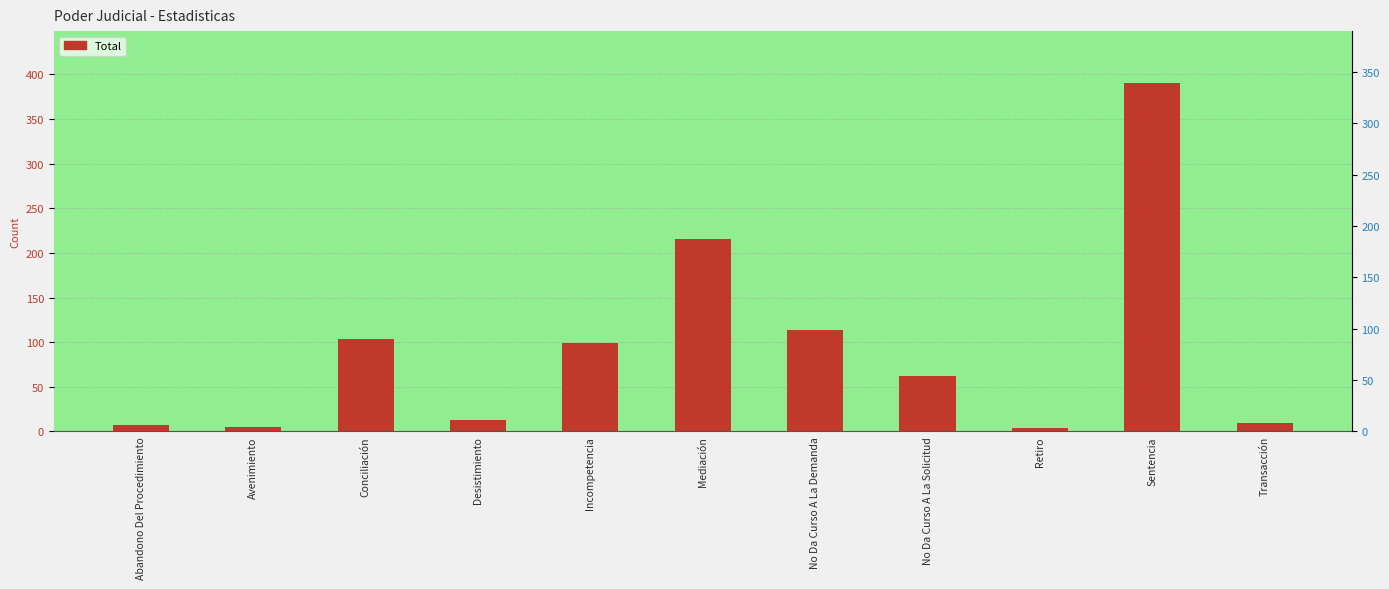

Rank the categories by value from highest to lowest.

Sentencia, Mediación, No Da Curso A La Demanda, Conciliación, Incompetencia, No Da Curso A La Solicitud, Desistimiento, Transacción, Abandono Del Procedimiento, Avenimiento, Retiro